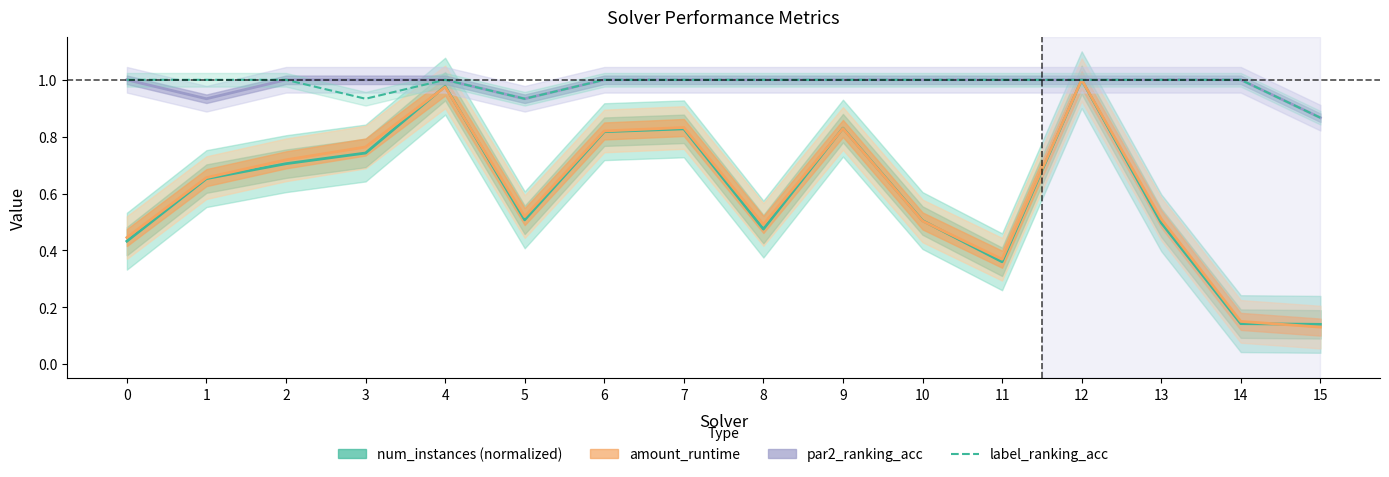

What is the sum of the num_instances (normalized) values at 13 and 1?

1.1